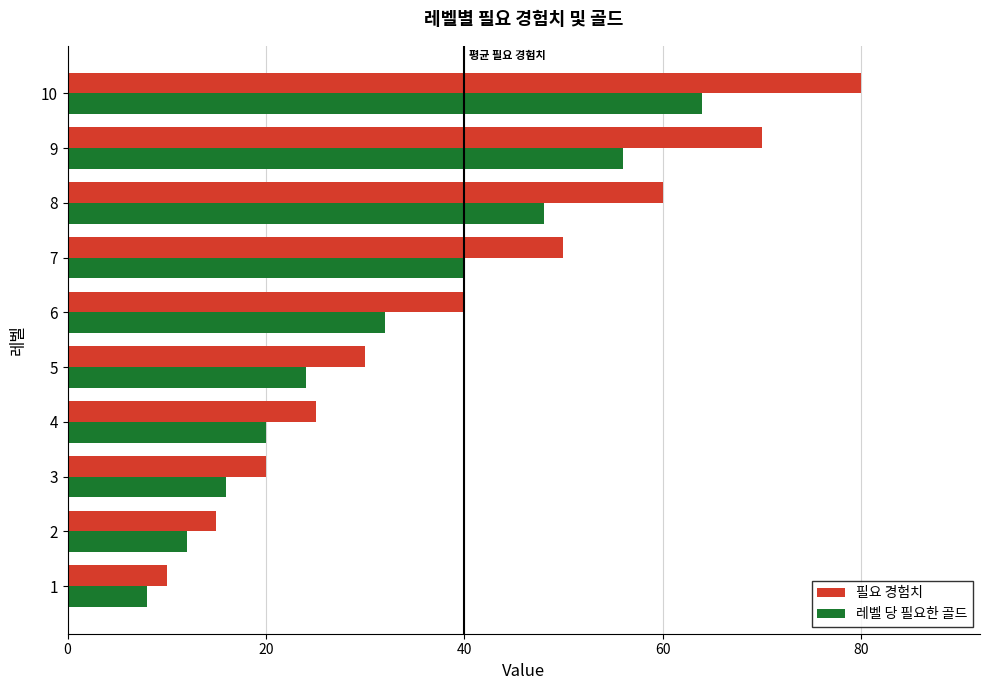

What are all the series names shown in the legend?

필요 경험치, 레벨 당 필요한 골드